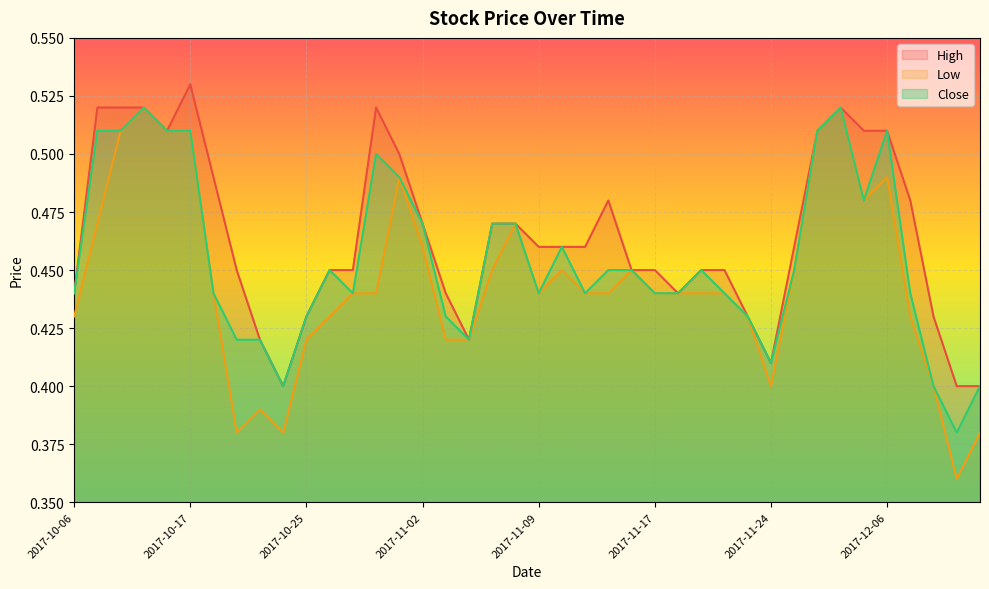

Which series has the largest total across all categories?

High